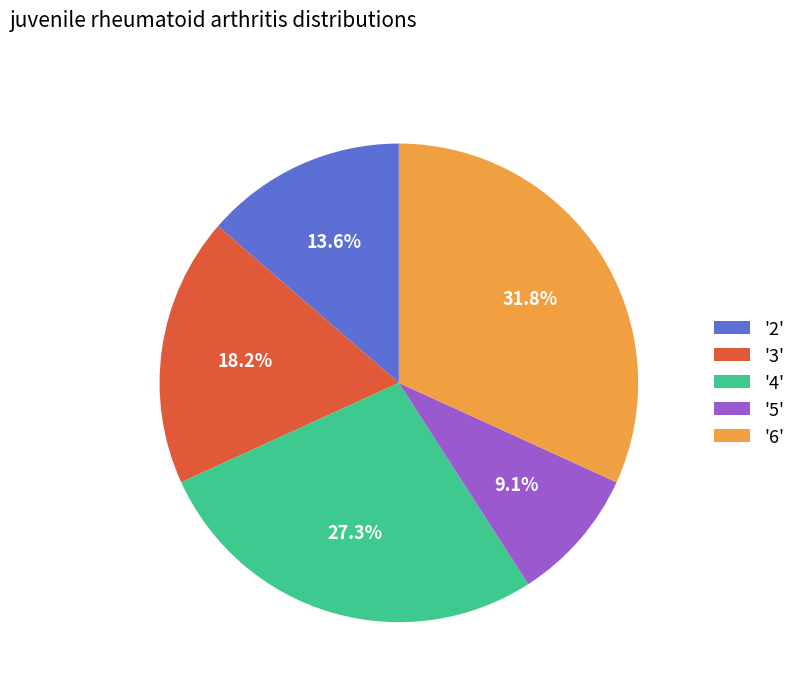

Is '4' the majority of the pie?

No